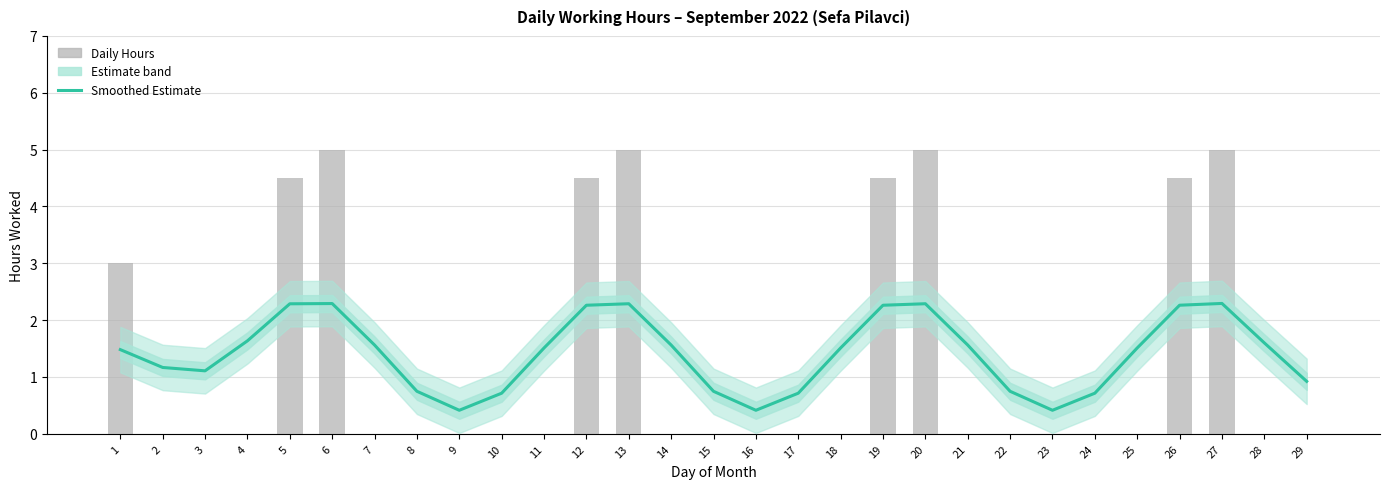

Rank the series at 27 from highest to lowest value.

Daily Hours, Smoothed Estimate